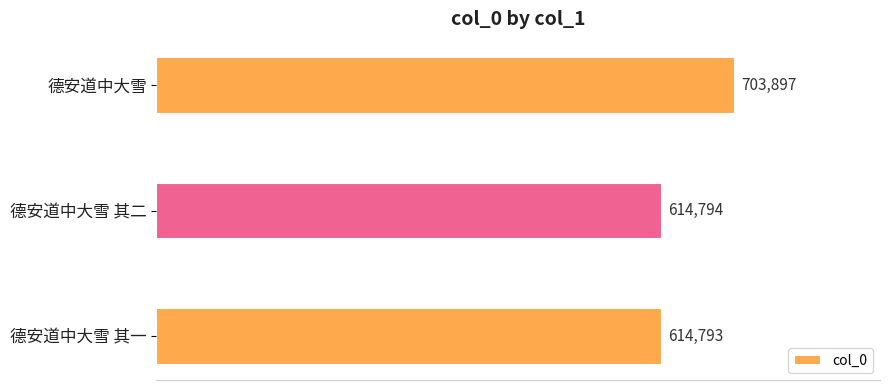

How many distinct data groups are displayed?

1